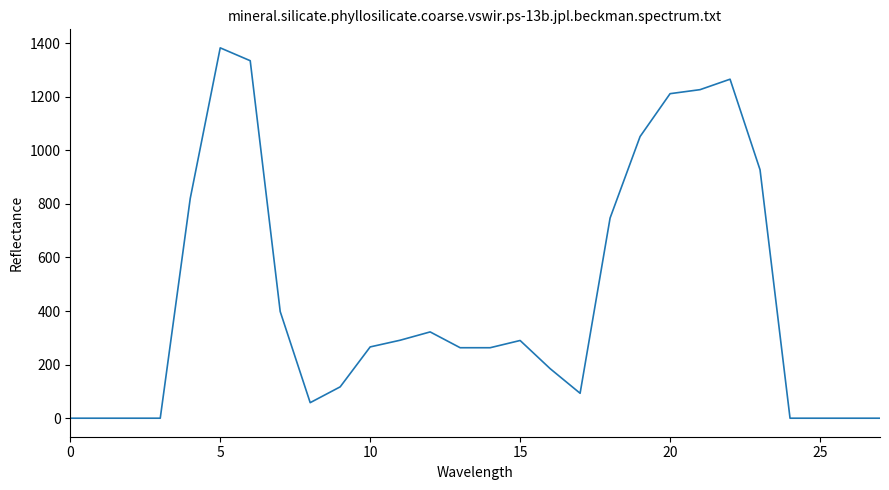

What is the difference between the maximum and minimum values?

1382